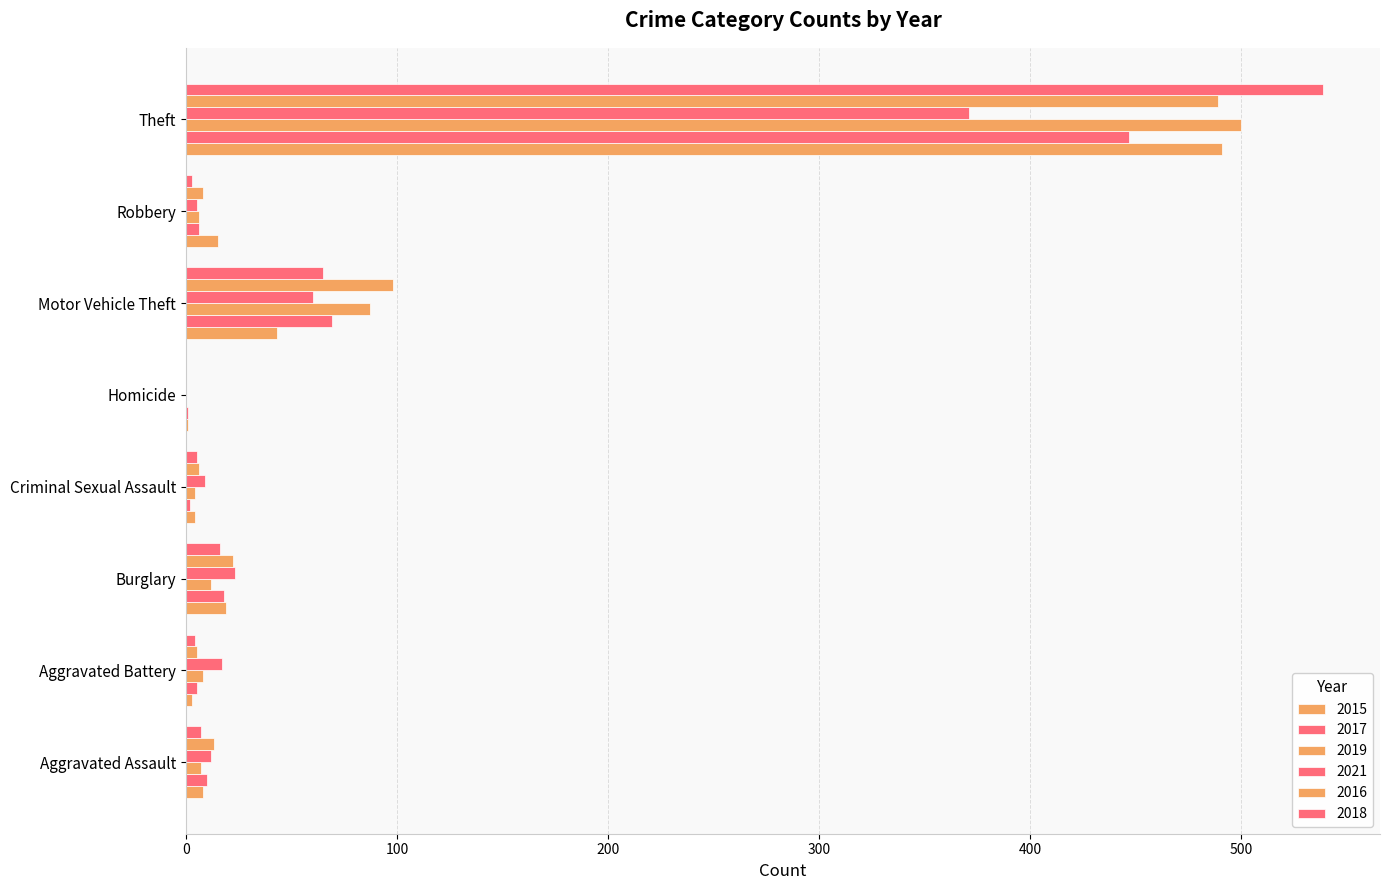

Which category has the highest value across all series?

Theft